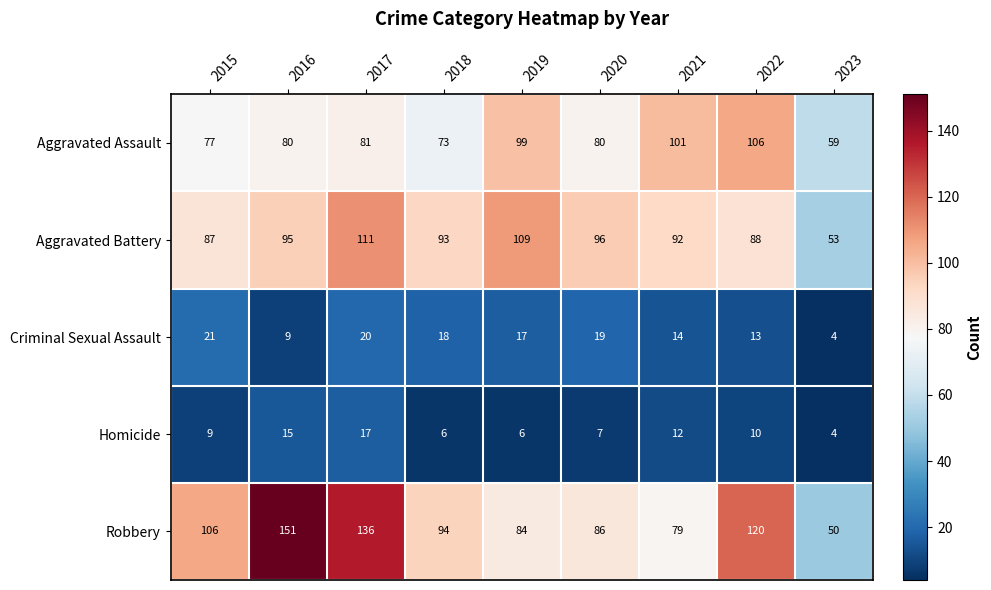

True or false: Aggravated Assault has a value of 25 at 2018.

False